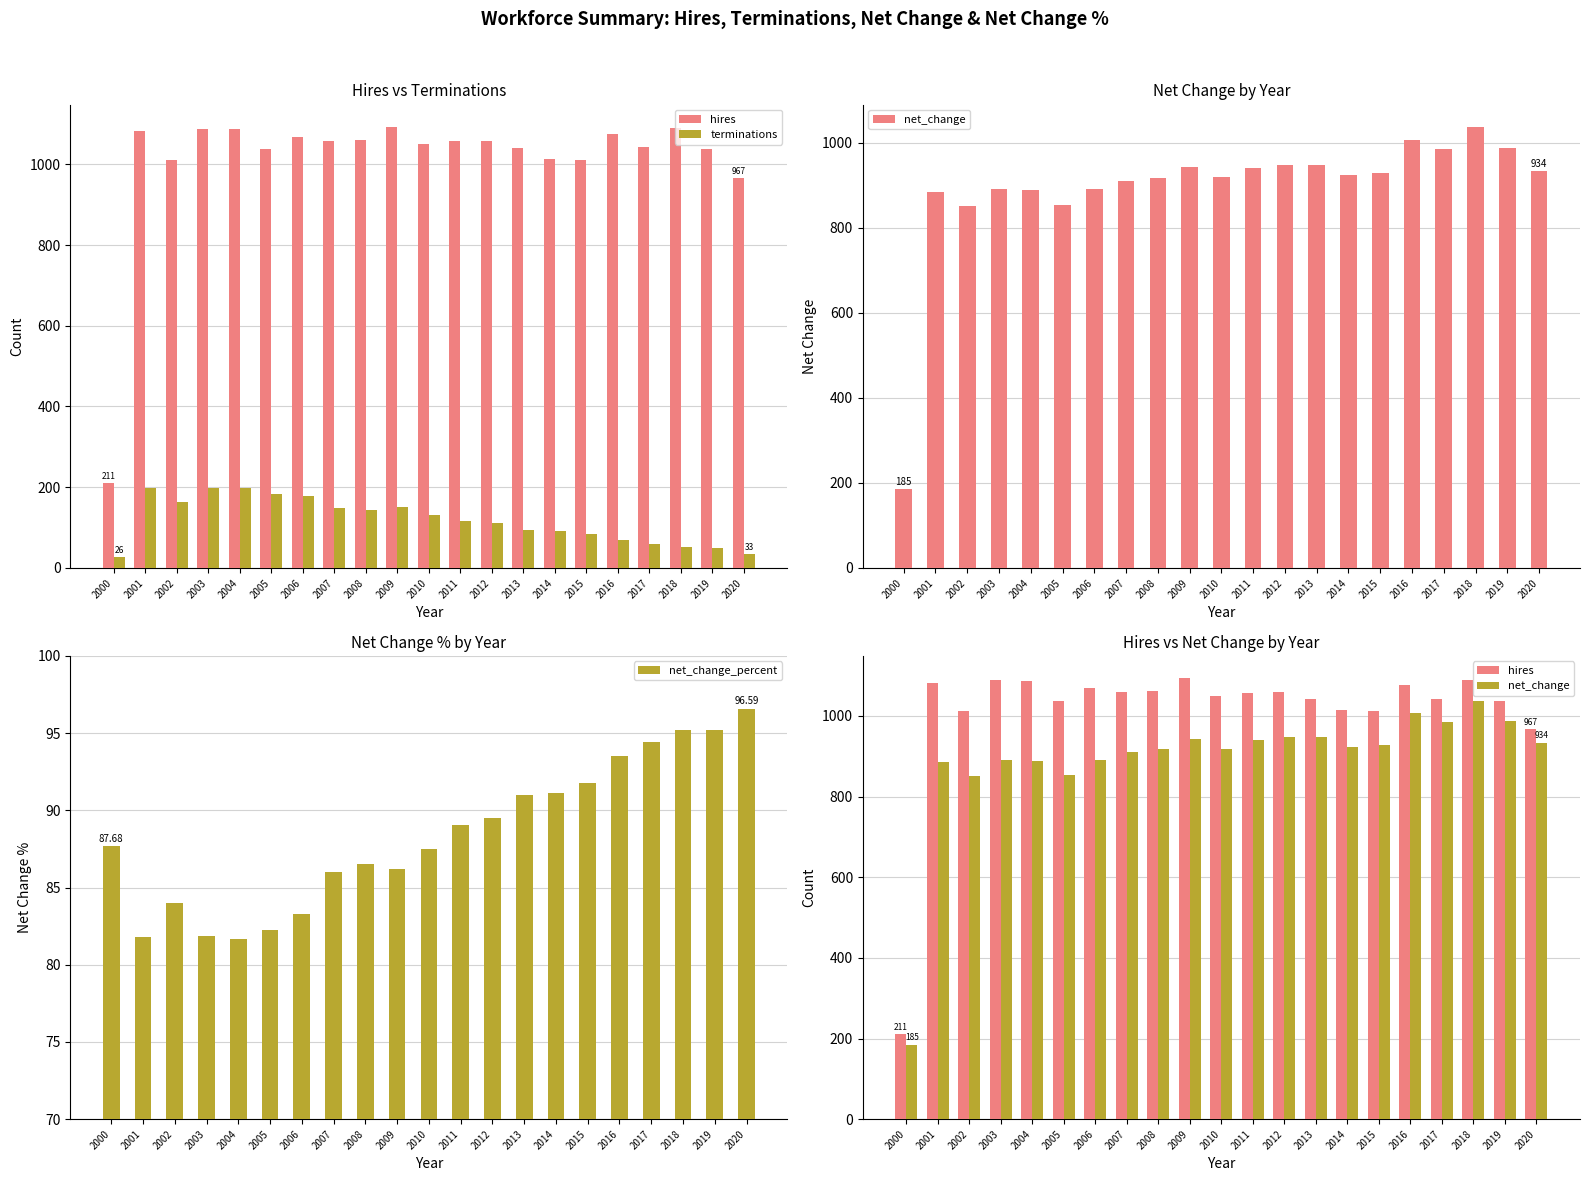

Reading left to right, transcribe all the data shown in this chart.

hires: 211.0	1082.0	1012.0	1088.0	1087.0	1038.0	1069.0	1058.0	1061.0	1094.0	1050.0	1057.0	1059.0	1042.0	1014.0	1011.0	1076.0	1043.0	1090.0	1038.0	967.0
terminations: 26.0	197.0	162.0	197.0	199.0	184.0	179.0	148.0	143.0	151.0	131.0	116.0	111.0	94.0	90.0	83.0	70.0	58.0	52.0	50.0	33.0
net_change: 185.0	885.0	850.0	891.0	888.0	854.0	890.0	910.0	918.0	943.0	919.0	941.0	948.0	948.0	924.0	928.0	1006.0	985.0	1038.0	988.0	934.0
net_change_percent: 87.7	81.8	84.0	81.9	81.7	82.3	83.3	86.0	86.5	86.2	87.5	89.0	89.5	91.0	91.1	91.8	93.5	94.4	95.2	95.2	96.6